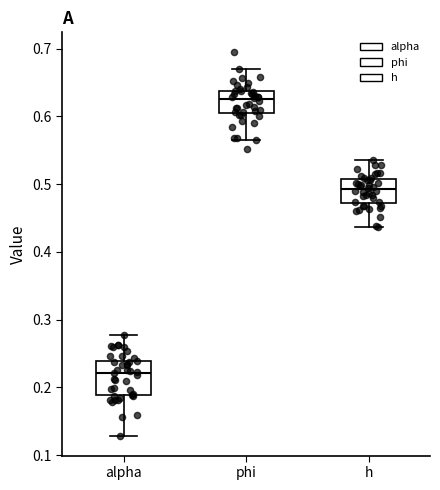

Where does the median line of the box for phi sit on the y-axis? The values are not printed on the chart, so give them approximately, as read against the axis.

0.63